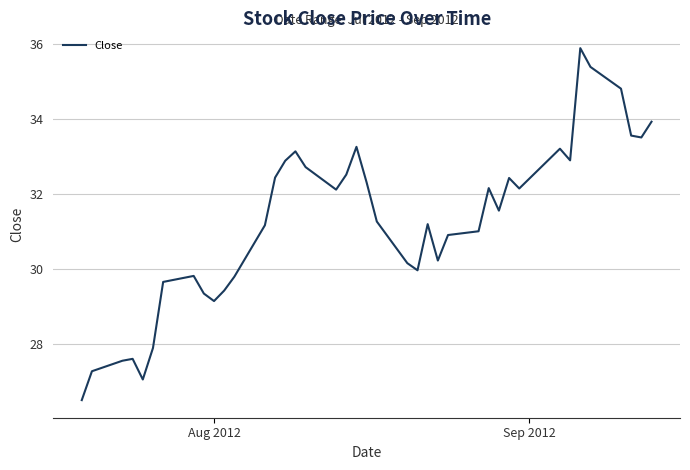

What is the greatest value displayed?

35.9